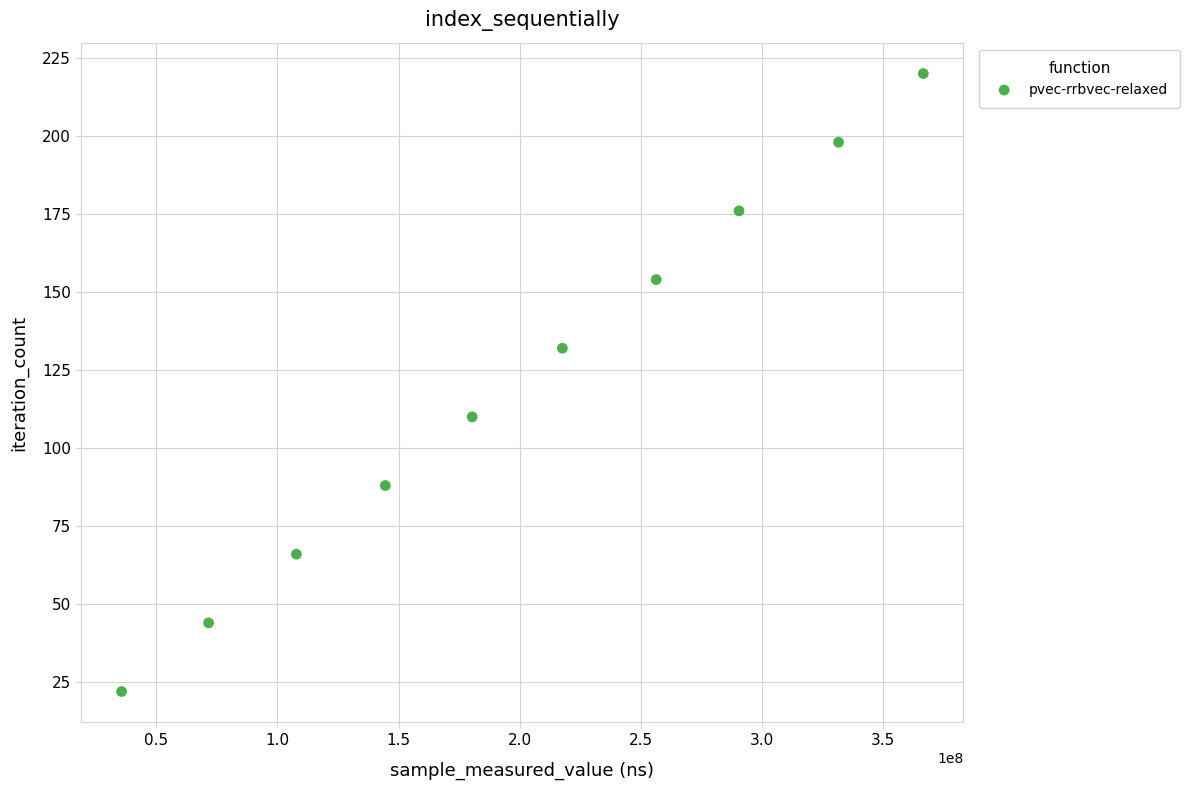

What is the range of Y values (max minus min)?

198